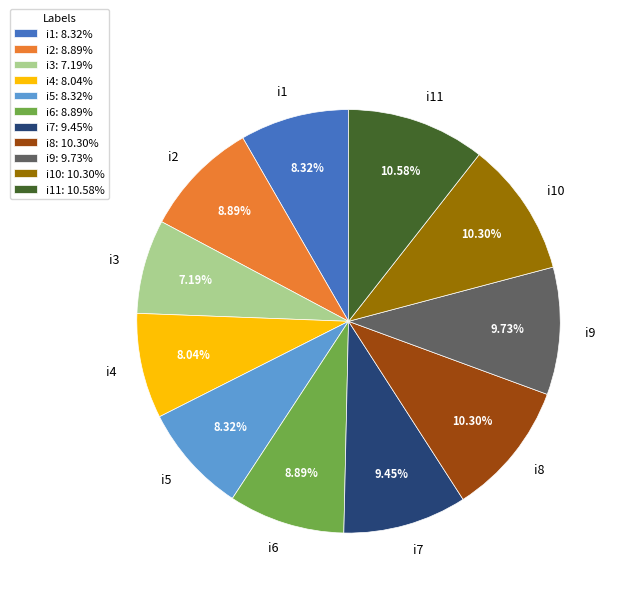

How many slices are in this pie chart?

11